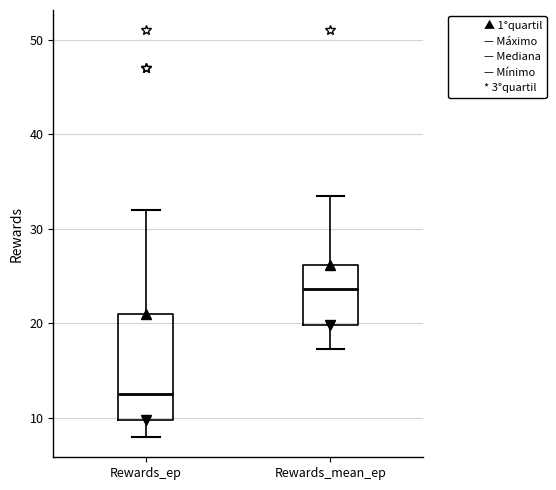

Reading left to right, read every box against the y-axis: the position of its median line, the range the box covers, and the ends of its whiskers. The values are not printed on the chart, so give them approximately, as read against the axis.

Rewards_ep: median 13, box 10 to 21, whiskers 8 to 32
Rewards_mean_ep: median 24, box 20 to 26, whiskers 17 to 34